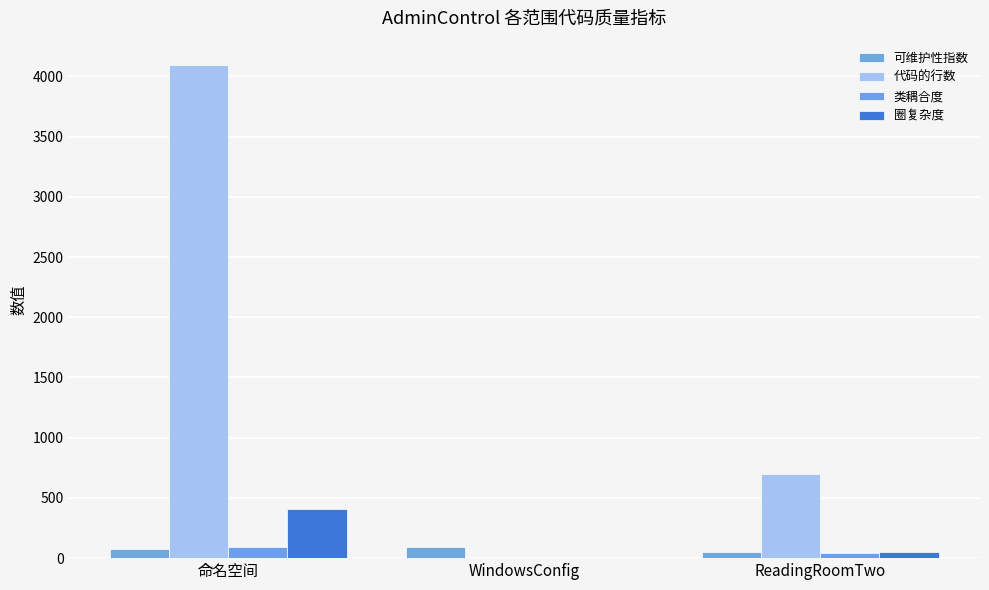

At which label does 圈复杂度 first exceed 53?

命名空间